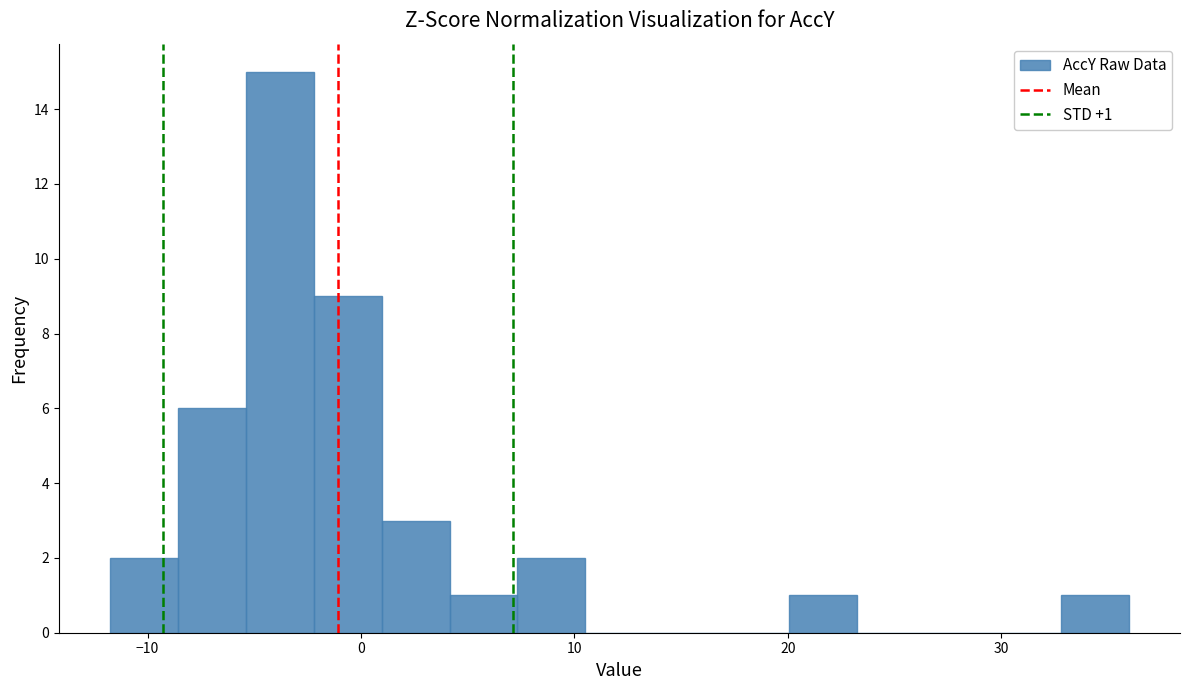

Around what value on the x-axis is the tallest bar? Give the approximate position of its centre, as read against the axis.

-4